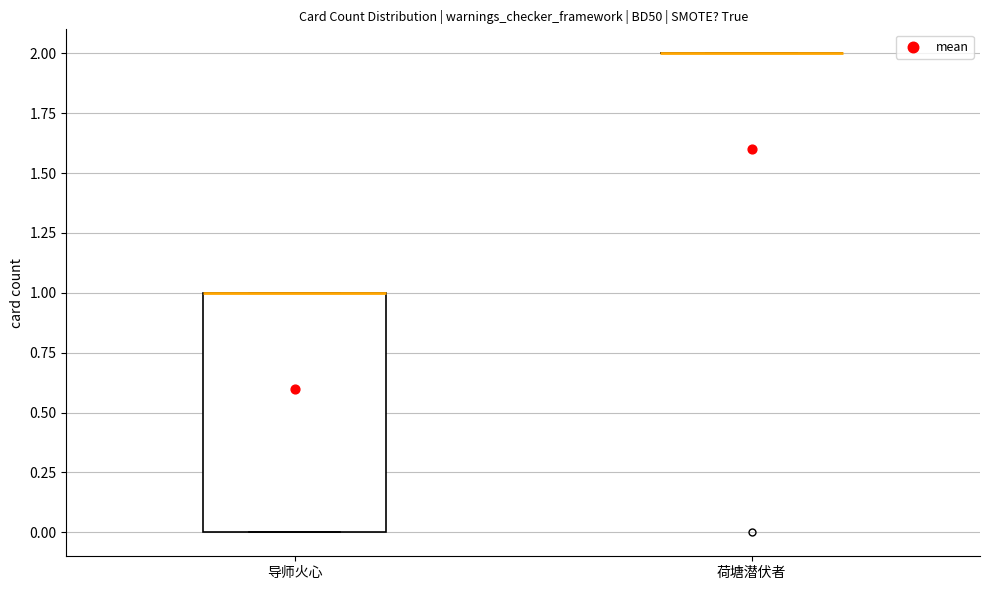

Reading left to right, transcribe this box plot: for each box, give where its median line is, the range the box spans, and where its two whiskers end, as read against the y-axis. The values are not printed on the chart, so give them approximately, as read against the axis.

导师火心: median 1 (drawn on the box's upper edge), box 0 to 1, whiskers 0 to 1
荷塘潜伏者: box collapsed to a line at 2, whiskers 2 to 2